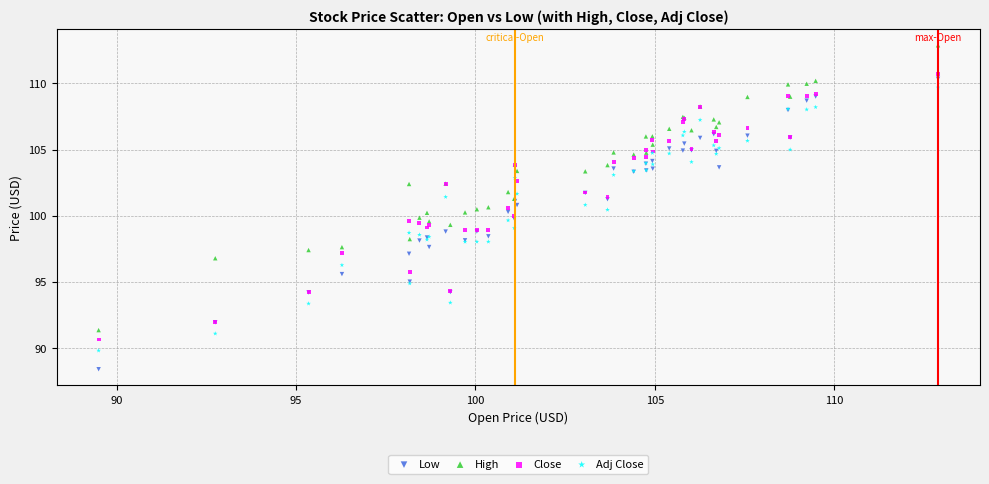

Which series has the largest Y range (max minus min)?

Low